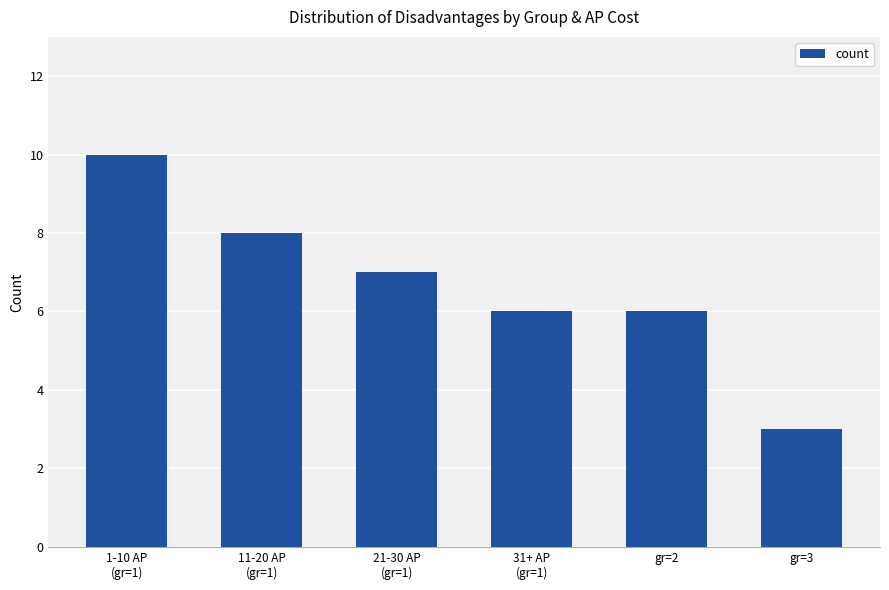

Read the value at gr=3.

3